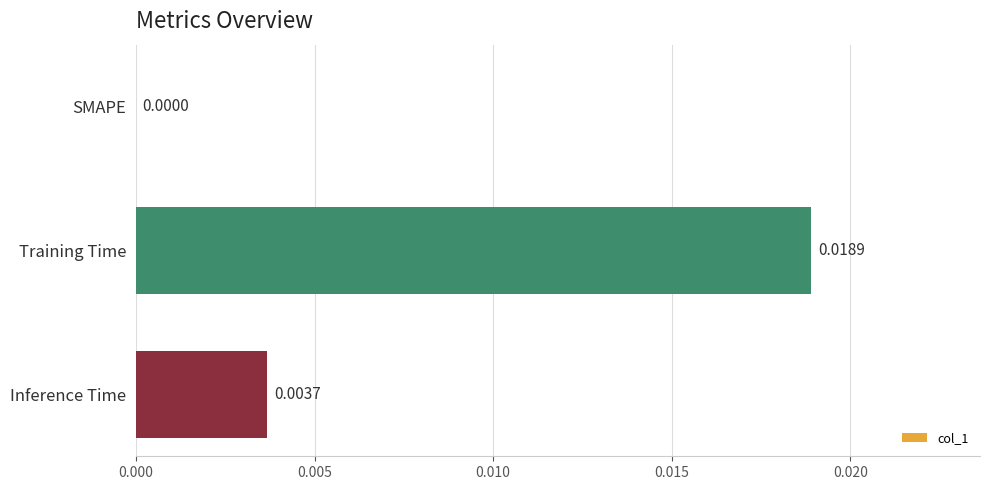

Which category has the highest value across all series?

Training Time